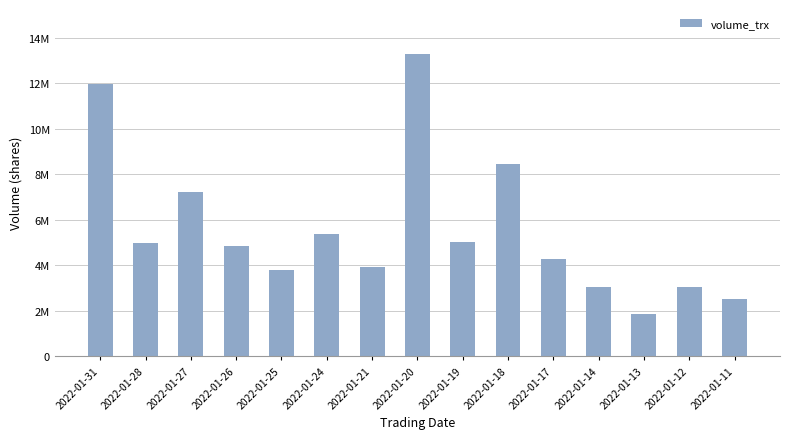

Reading left to right, extract all data points from this chart.

11954700	4969800	7233100	4834100	3772900	5390100	3924400	13264900	5035200	8444900	4273800	3038000	1859800	3054400	2536800